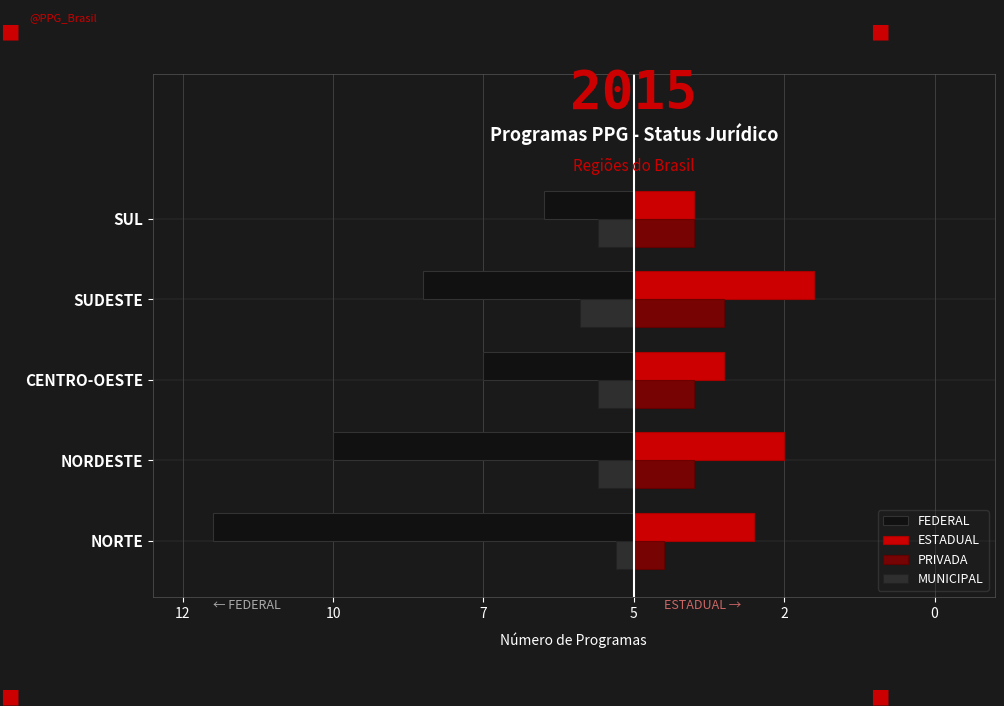

What is the difference between the maximum and minimum values in the PRIVADA series?

2.0